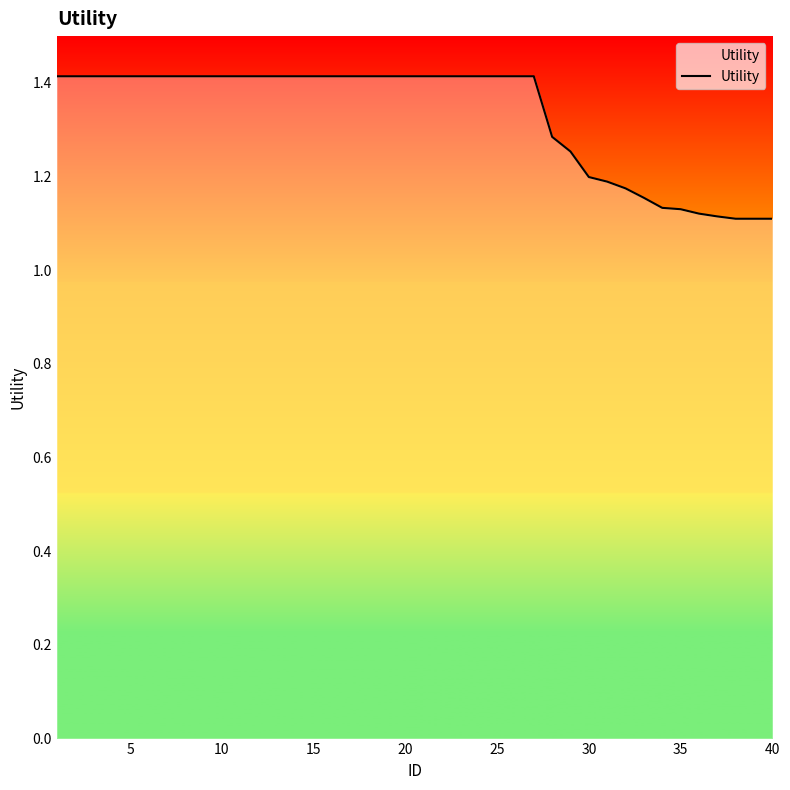

What is the difference between the maximum and minimum values?

0.3